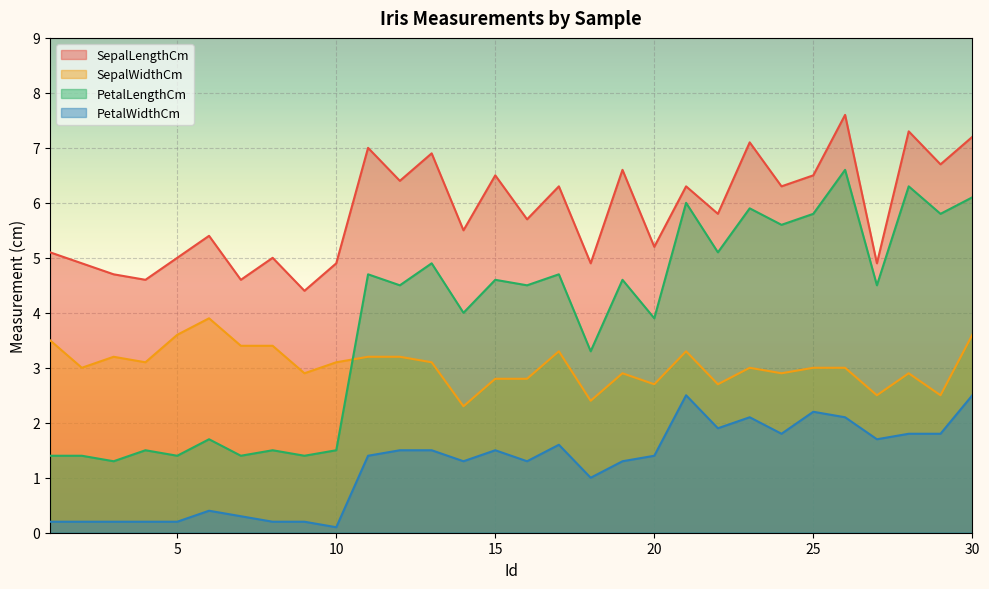

Rank the categories by SepalWidthCm value from highest to lowest.

6, 5, 30, 1, 7, 8, 17, 21, 3, 11, 12, 4, 10, 13, 2, 23, 25, 26, 9, 19, 24, 28, 15, 16, 20, 22, 27, 29, 18, 14